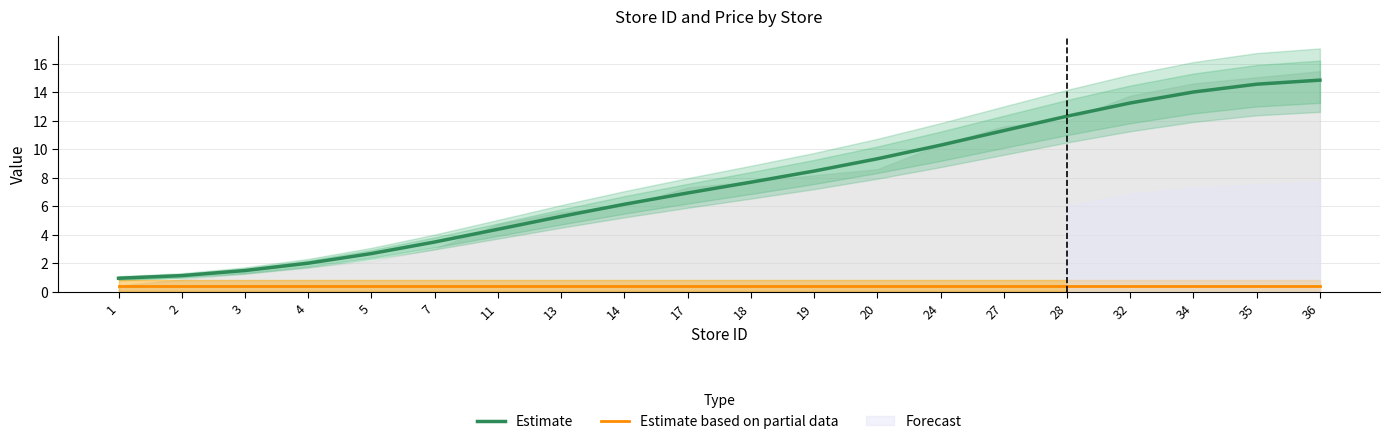

What is the smallest value displayed?

0.4